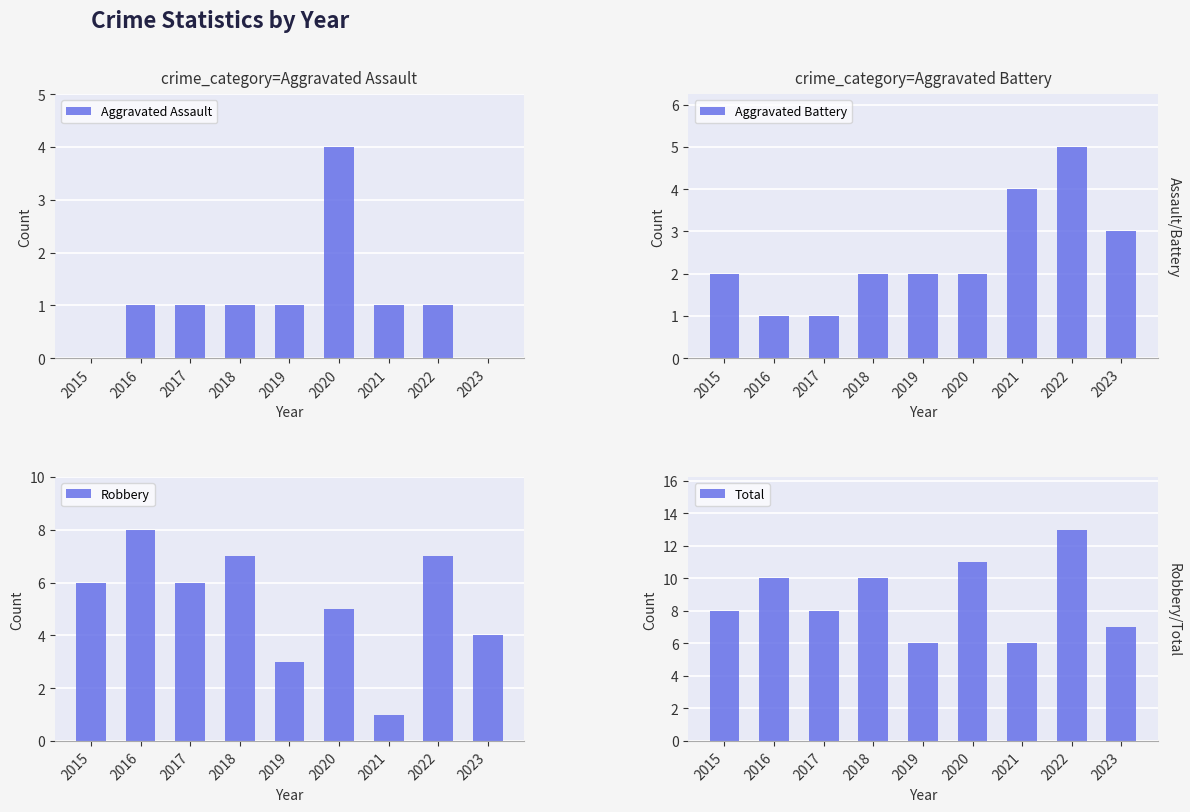

Is it true that Aggravated Assault equals -2 at 2023?

False